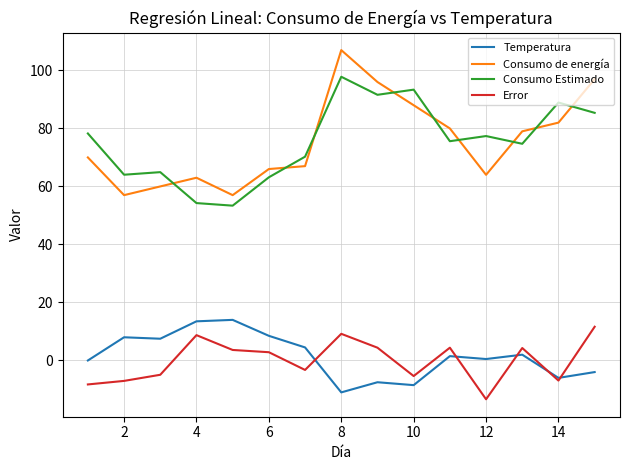

Which series has the largest range (max minus min)?

Consumo de energía